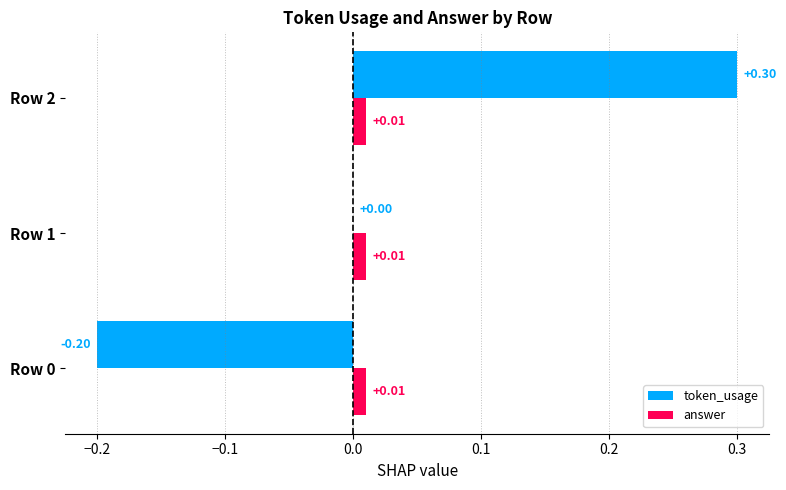

How many distinct data groups are displayed?

2